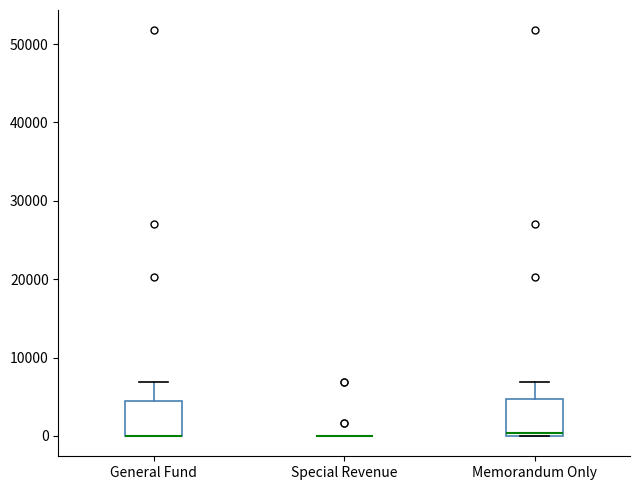

Reading left to right, transcribe this box plot: for each box, give where its median line is, the range the box spans, and where its two whiskers end, as read against the y-axis. The values are not printed on the chart, so give them approximately, as read against the axis.

General Fund: median 0 (drawn on the box's lower edge), box 0 to 4000, whiskers 0 to 7000
Special Revenue: box collapsed to a line at 0, whiskers 0 to 0
Memorandum Only: median 0 (just above the box's lower edge), box 0 to 5000, whiskers 0 to 7000